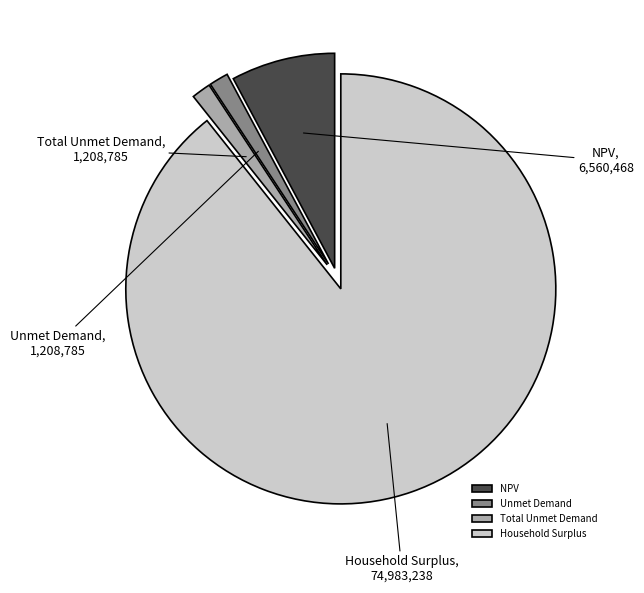

The Unmet Demand slice represents 1% of the pie. True or false?

True